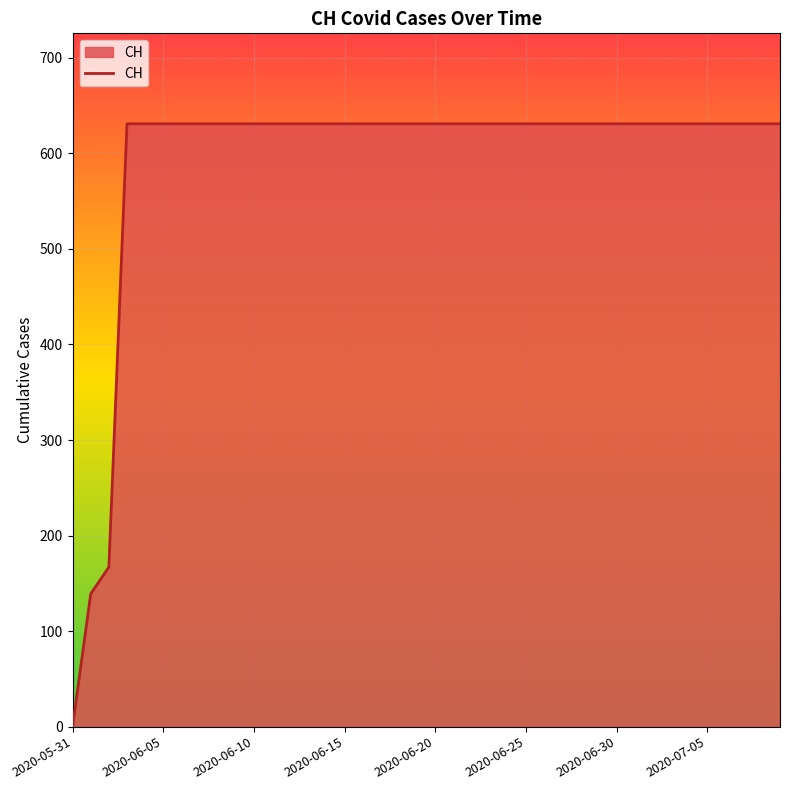

What is the difference between the maximum and minimum values?

631